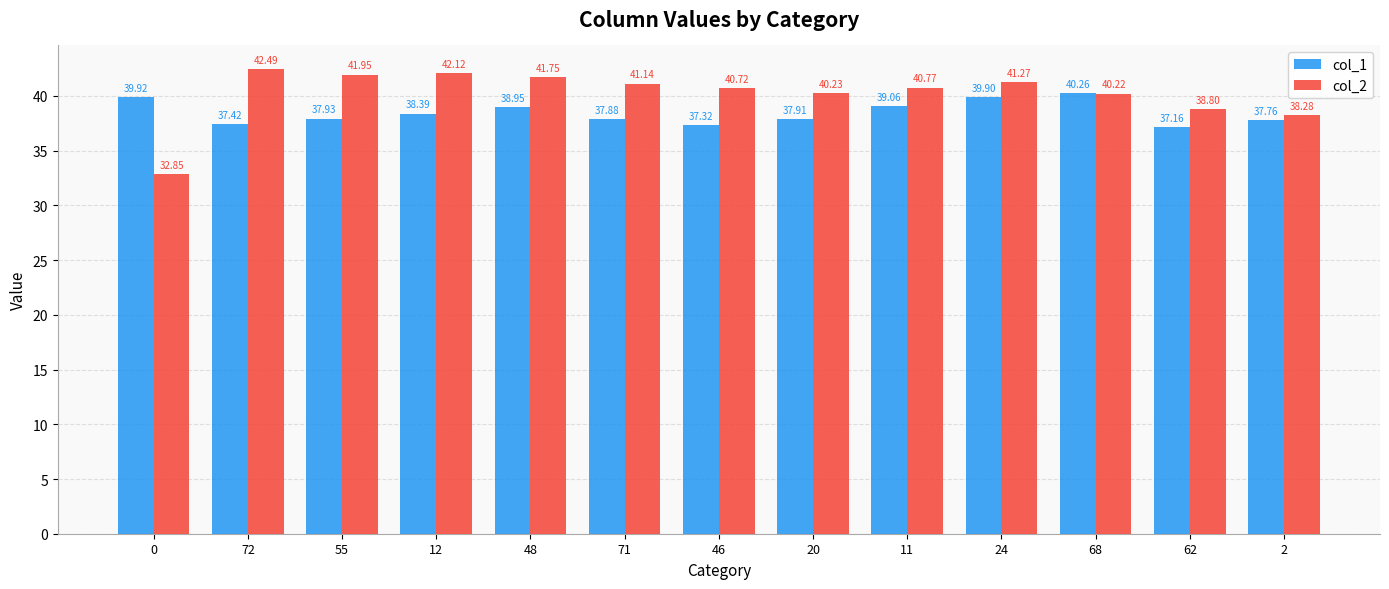

What are all the series names shown in the legend?

col_1, col_2